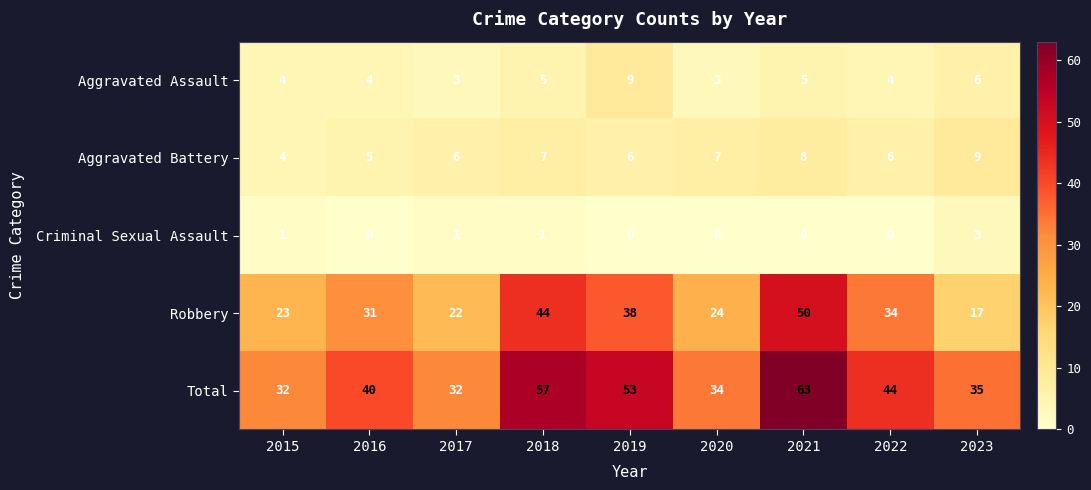

What is the difference between the maximum and minimum values in the Criminal Sexual Assault series?

3